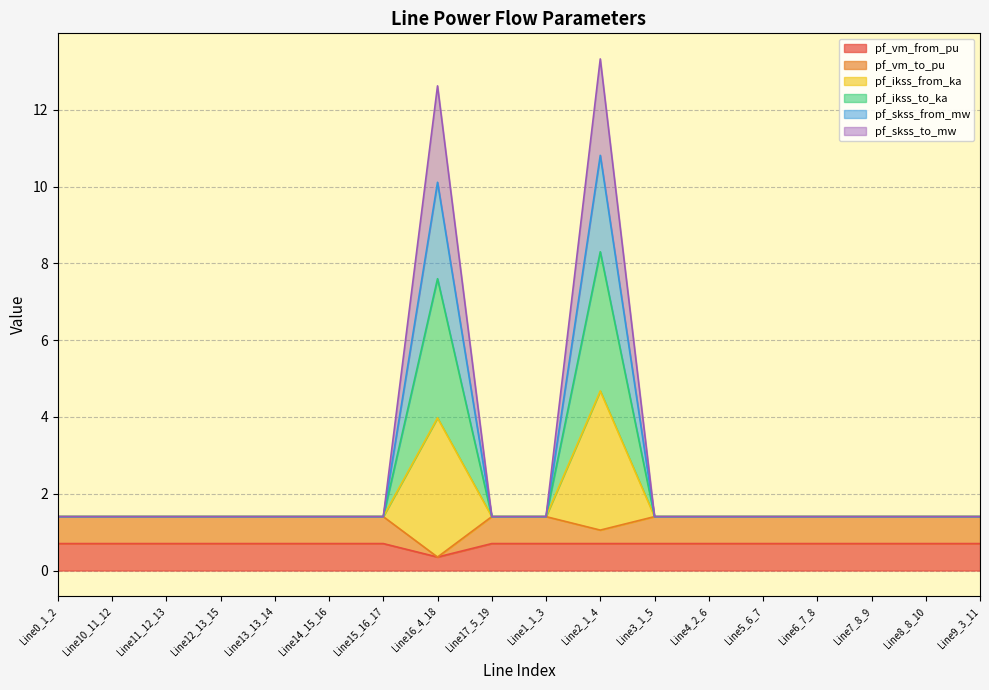

Does the chart display data point markers on the line(s)?

No